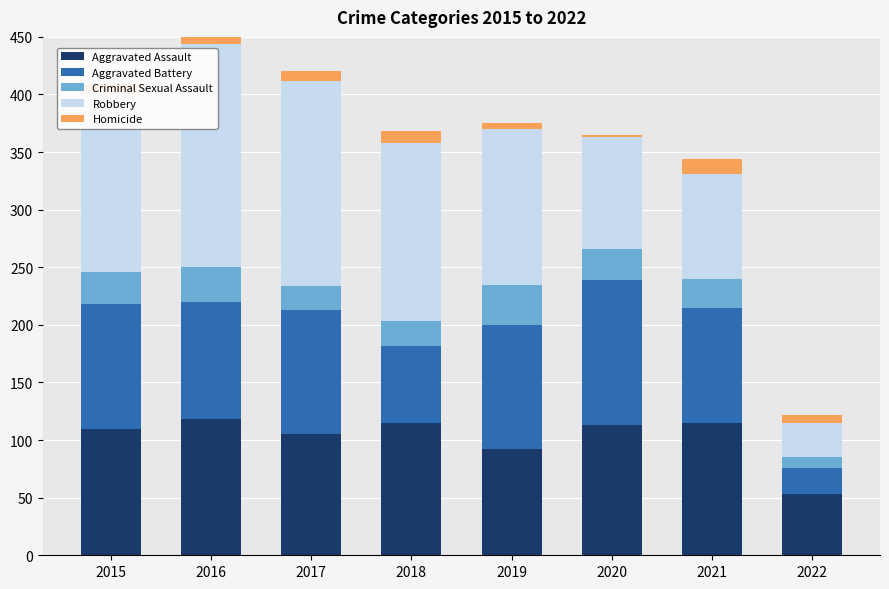

What is the total value across all series at 2021?

344